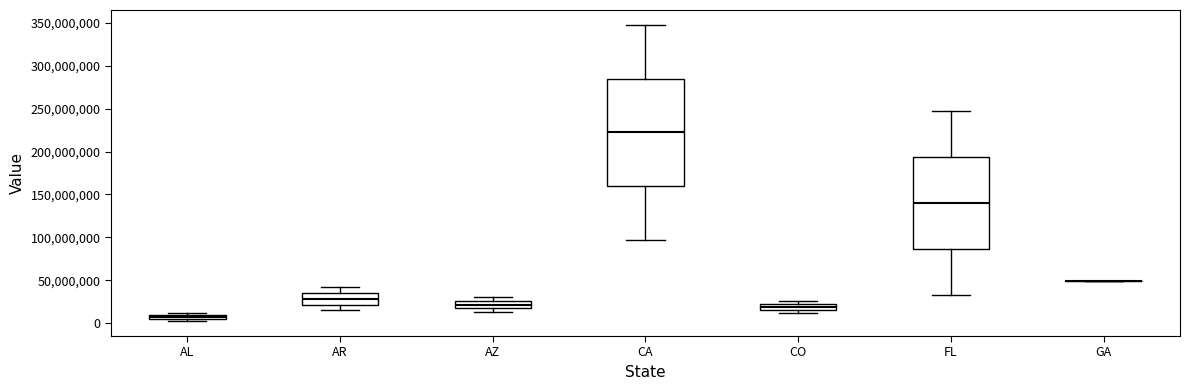

Comparing the boxes themselves (not the whiskers), which one is the tallest?

CA